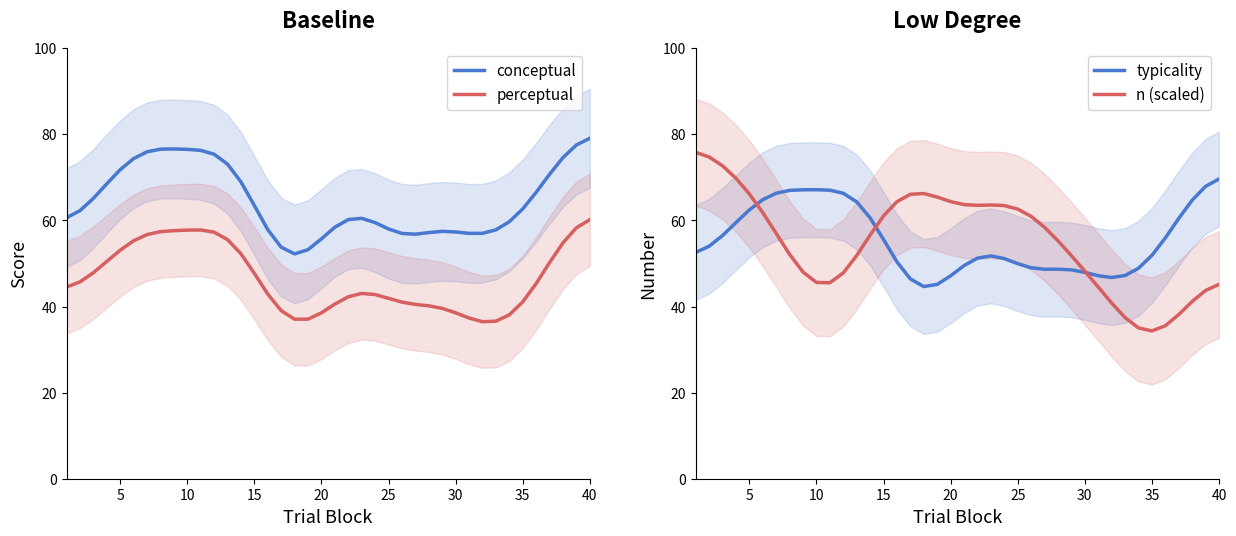

What is the difference between the maximum and second lowest values in the typicality series?

24.5